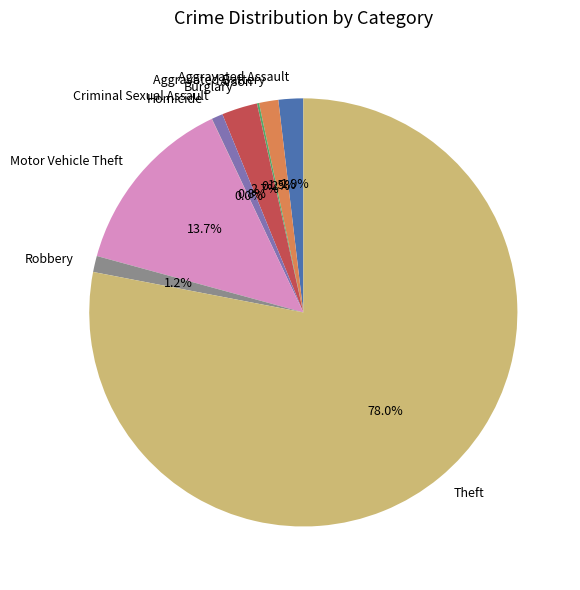

What is the majority slice?

Theft